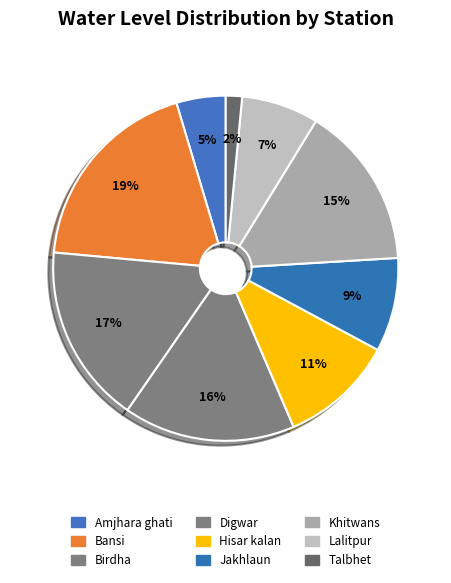

Is Khitwans the majority of the pie?

No